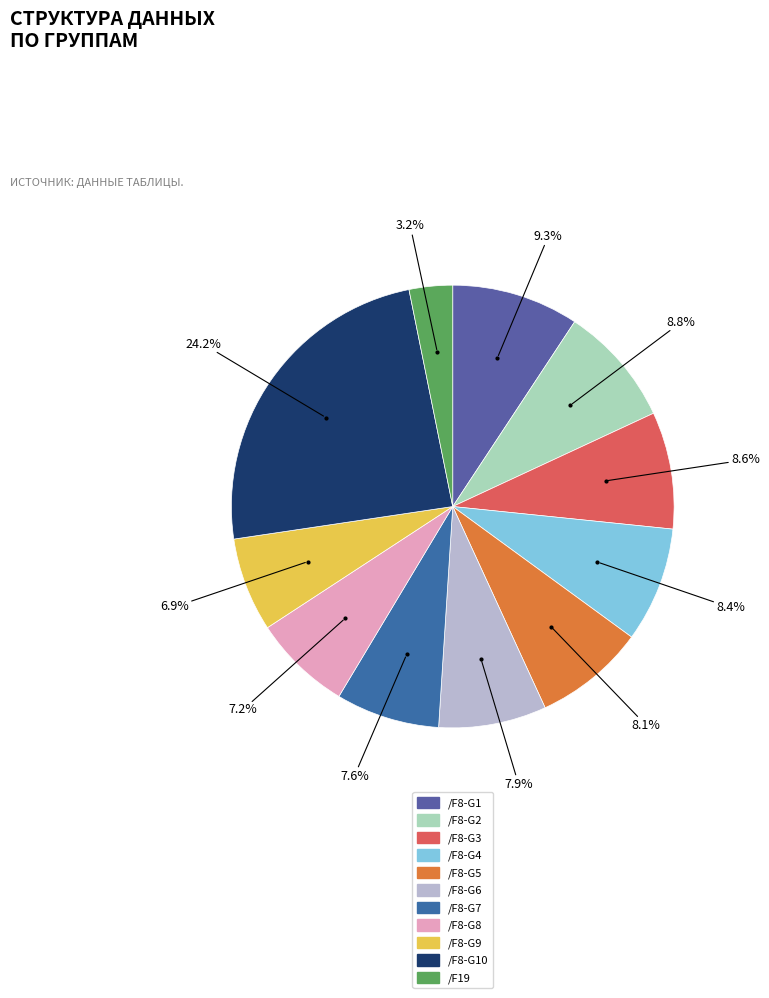

Count the number of slices in the pie.

11